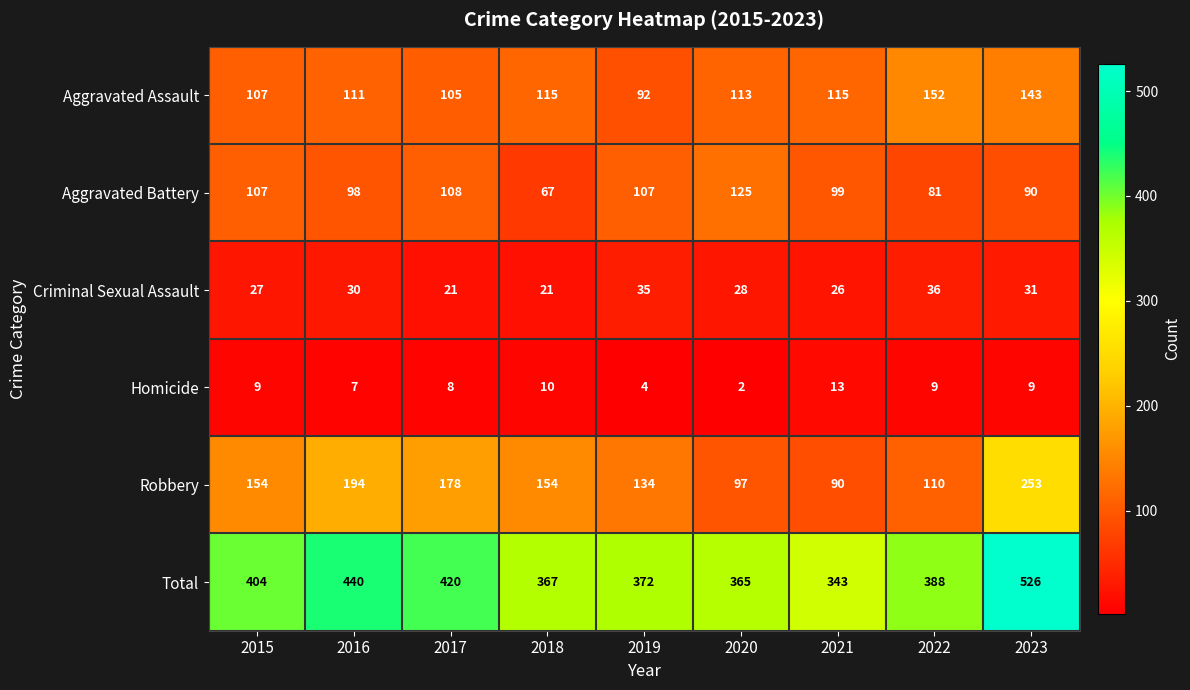

Which label corresponds to the smallest value in the chart?

2020